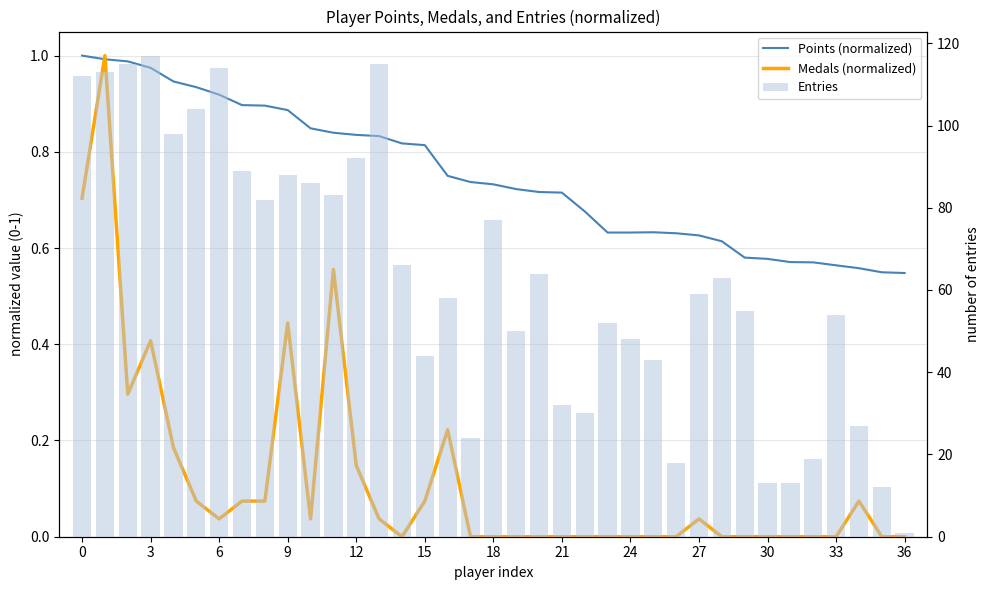

True or false: Entries has a value of 11.2 at 25.

False